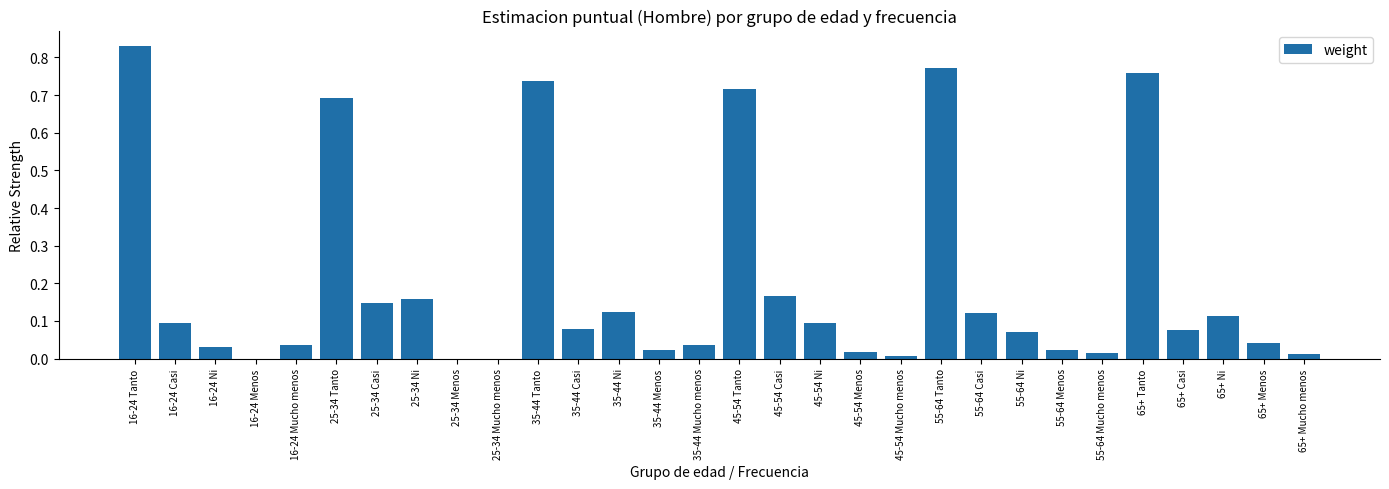

Is it true that the value at 25-34 Tanto is 0.7?

True